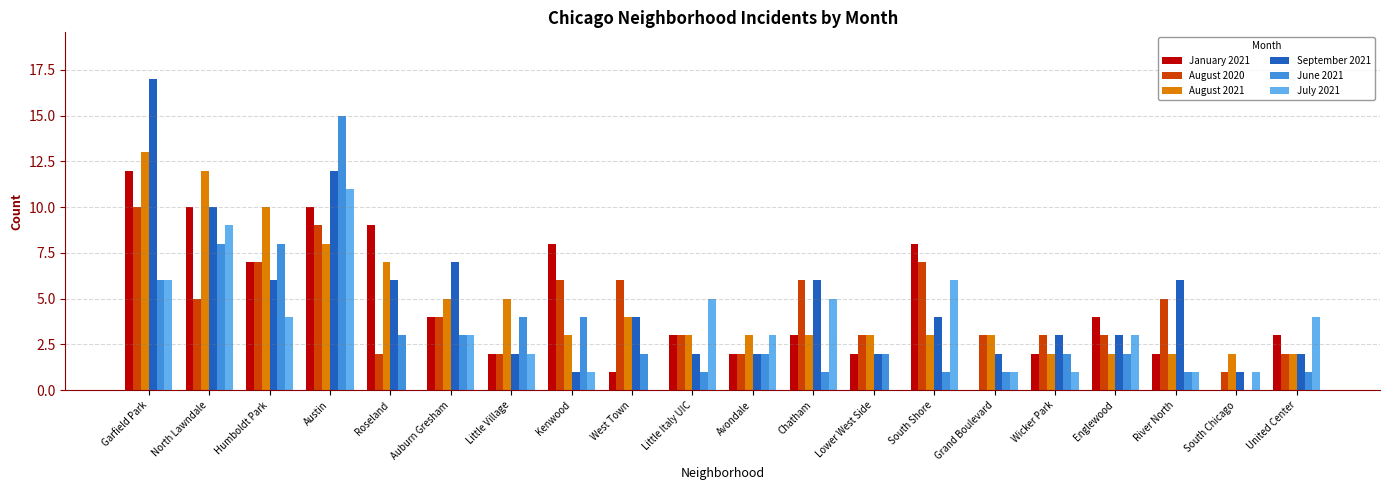

Is the value of July 2021 at United Center greater than the value of January 2021 at Austin?

No